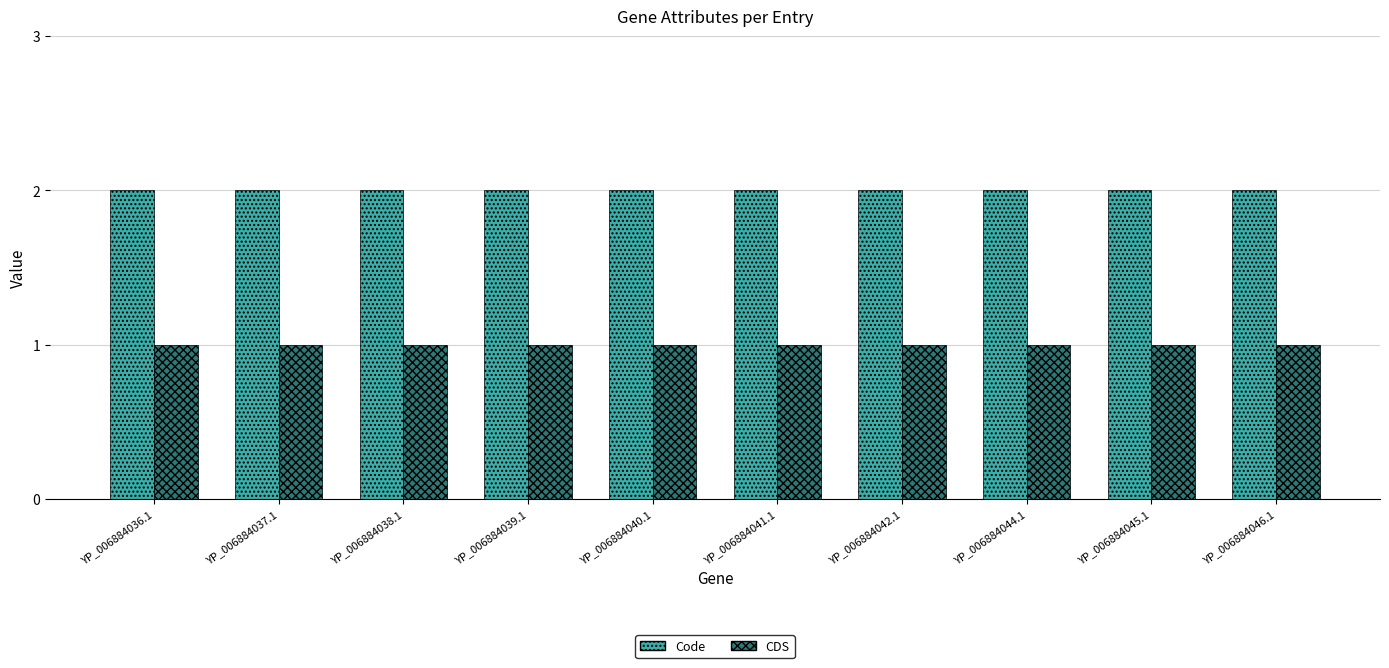

At how many categories does at least one series exceed 1?

10